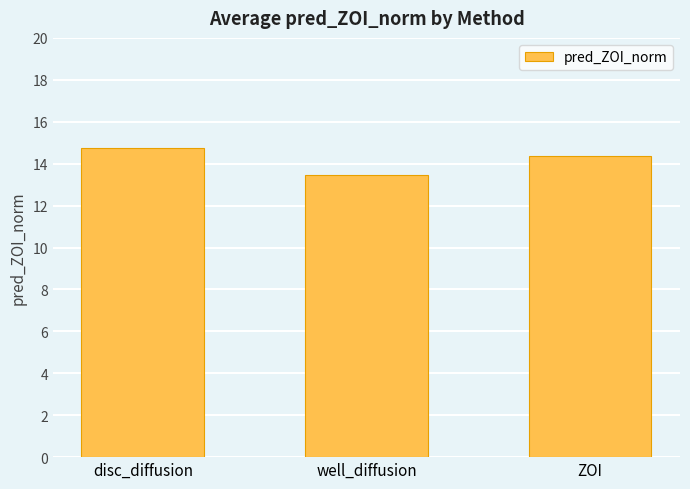

What is the change in value from disc_diffusion to well_diffusion?

-1.3